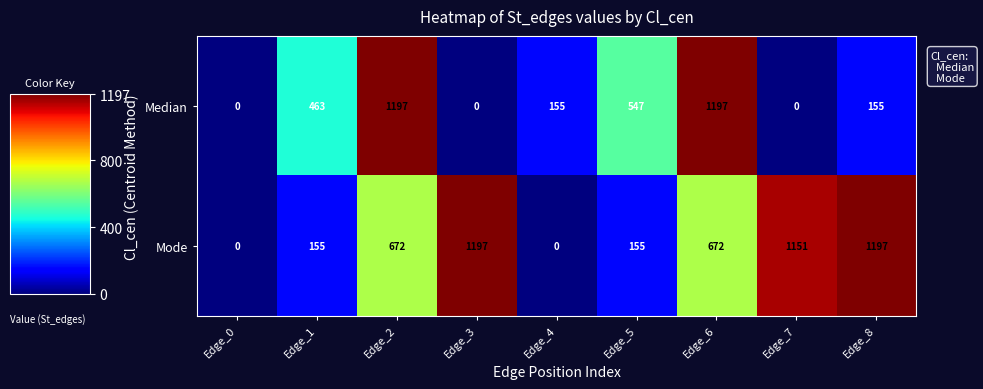

Reading left to right, transcribe all the data shown in this chart.

Median: Edge_0=0	Edge_1=463	Edge_2=1197	Edge_3=0	Edge_4=155	Edge_5=547	Edge_6=1197	Edge_7=0	Edge_8=155
Mode: Edge_0=0	Edge_1=155	Edge_2=672	Edge_3=1197	Edge_4=0	Edge_5=155	Edge_6=672	Edge_7=1151	Edge_8=1197